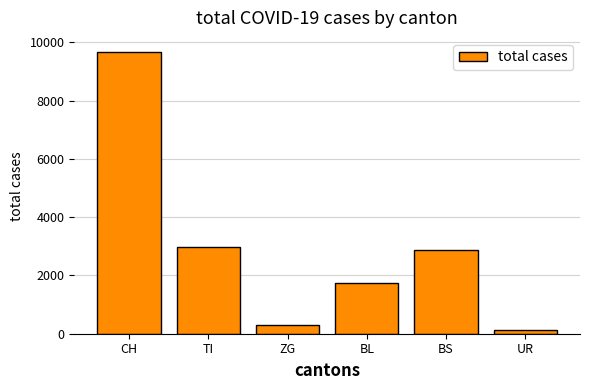

What is the average value?

2946